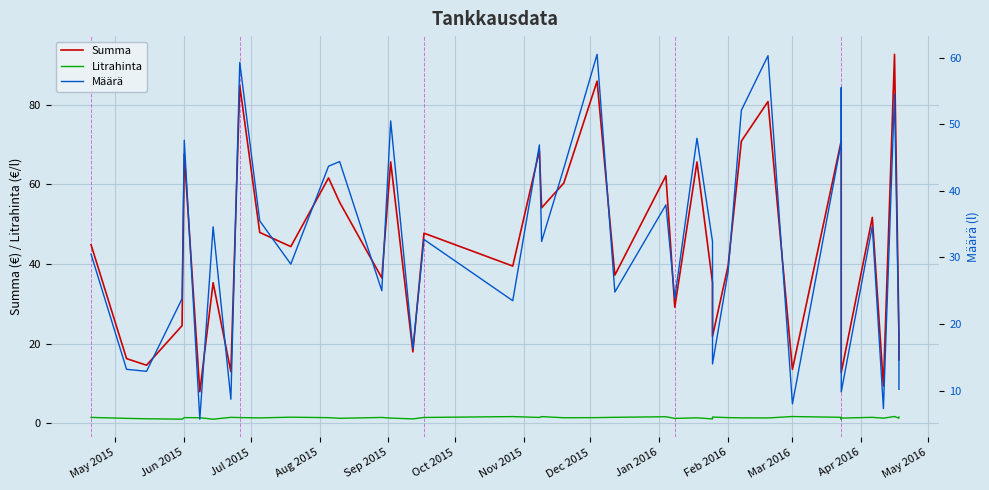

True or false: Määrä and Summa cross at least once.

False